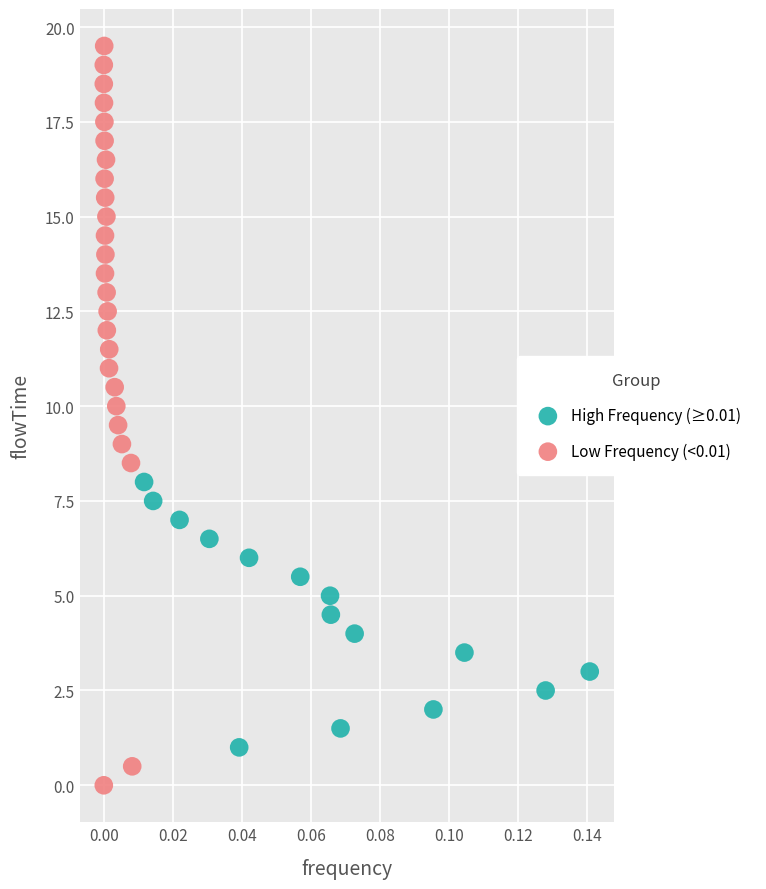

Which series contains the highest Y value?

Low Frequency (<0.01)